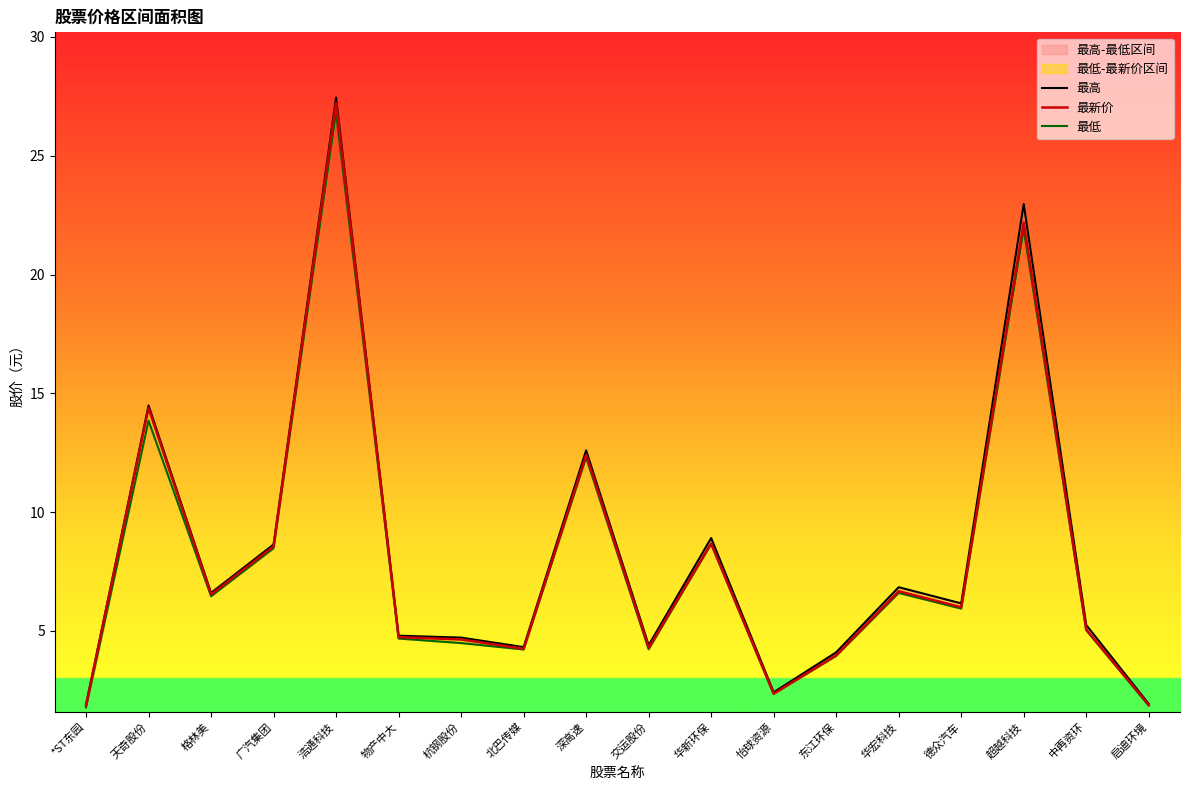

At which category is the sum across all series the highest?

浩通科技